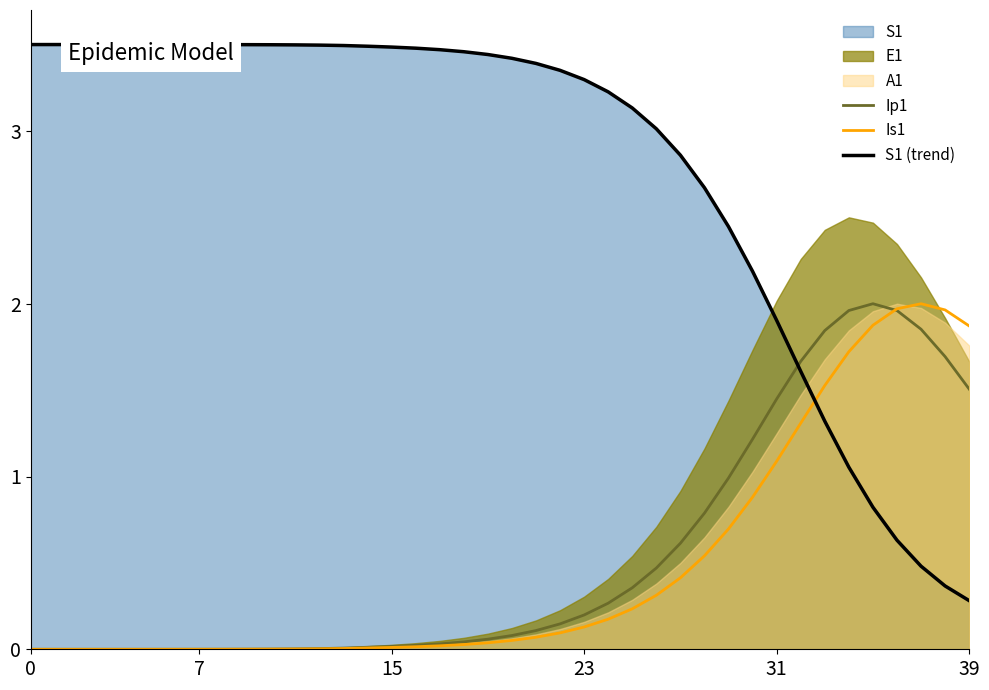

What is the sum of the S1 (trend) values at 9 and 10?

7.0